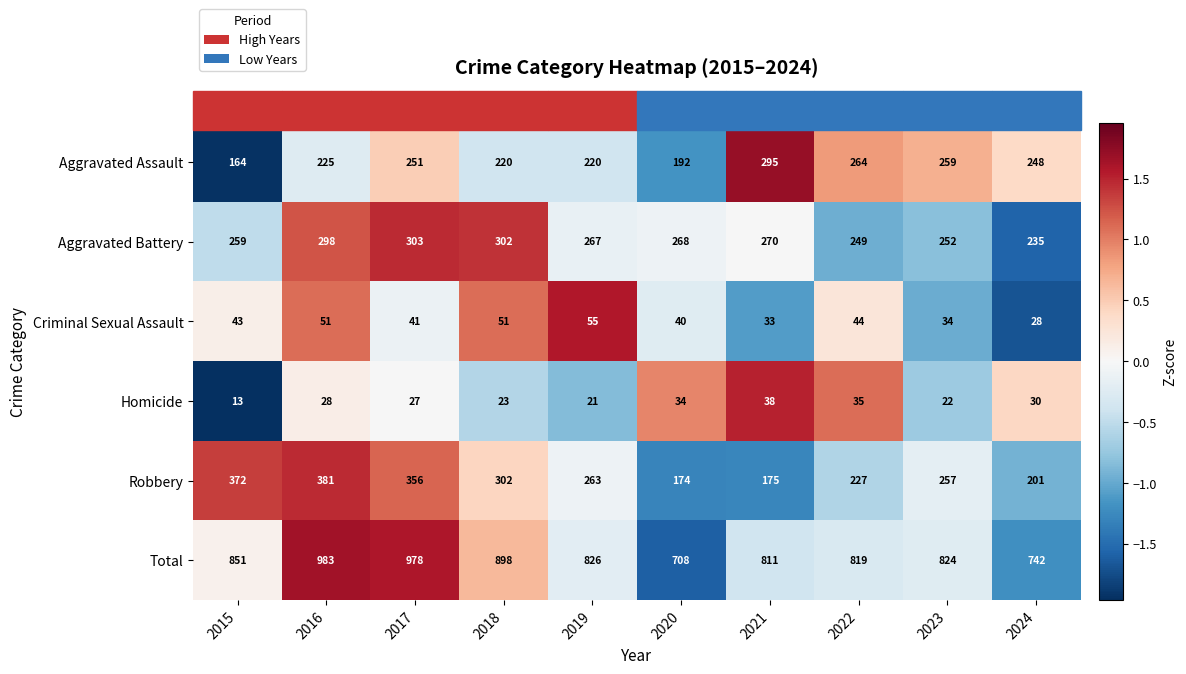

Count the number of data series in this chart.

6